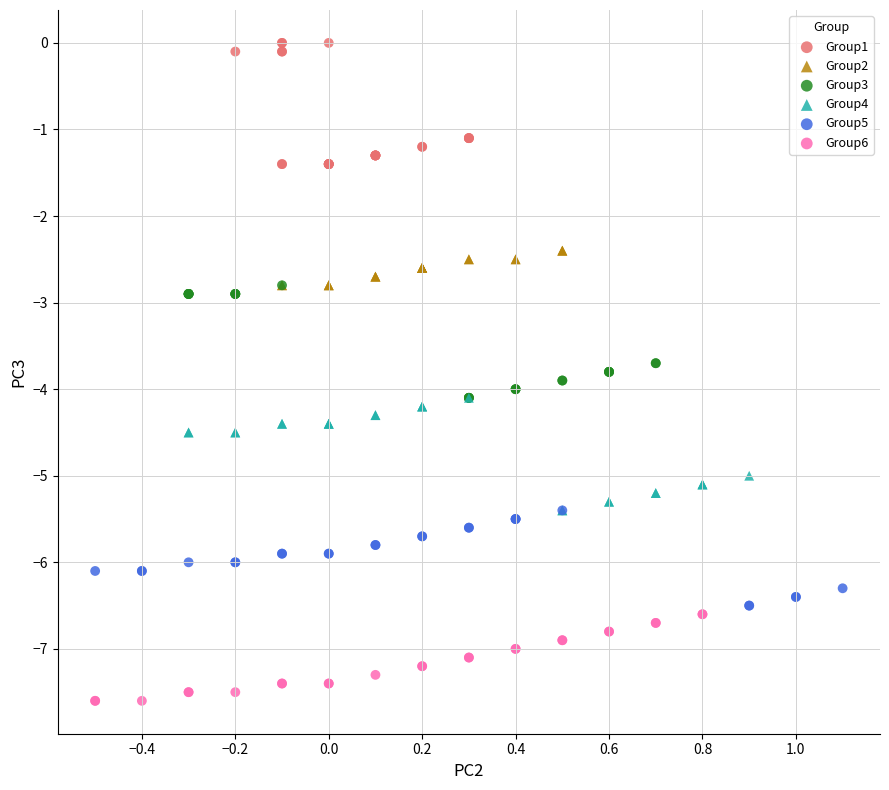

Which series contains the lowest Y value?

Group6